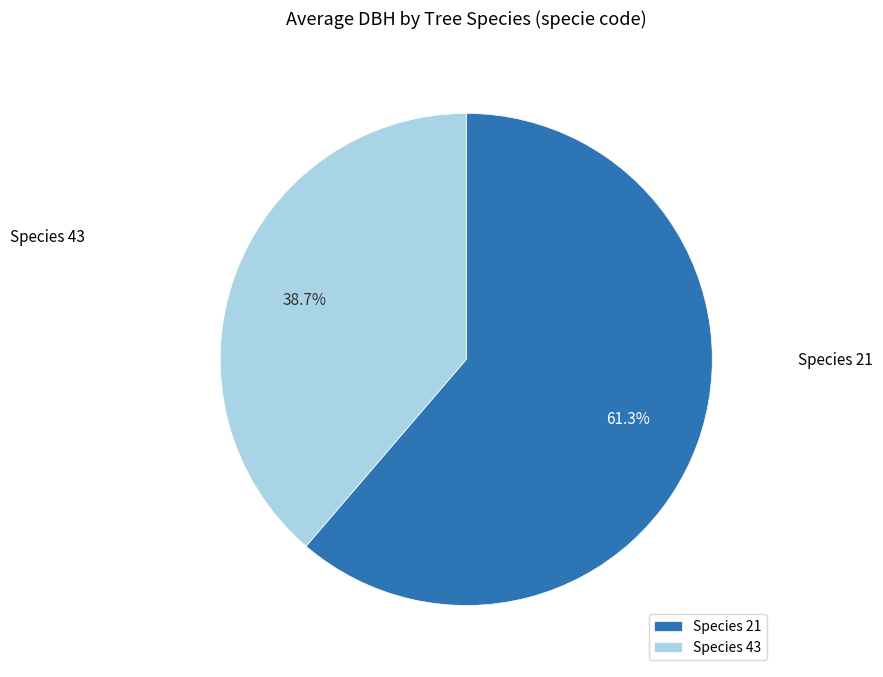

Rank the categories by value from highest to lowest.

Species 21, Species 43